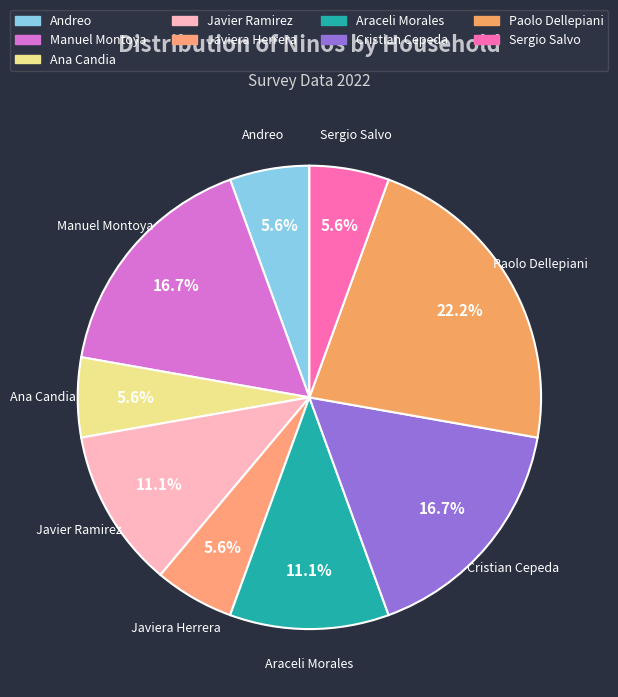

To the nearest percent, what is the combined percentage of Paolo Dellepiani and Manuel Montoya?

39%